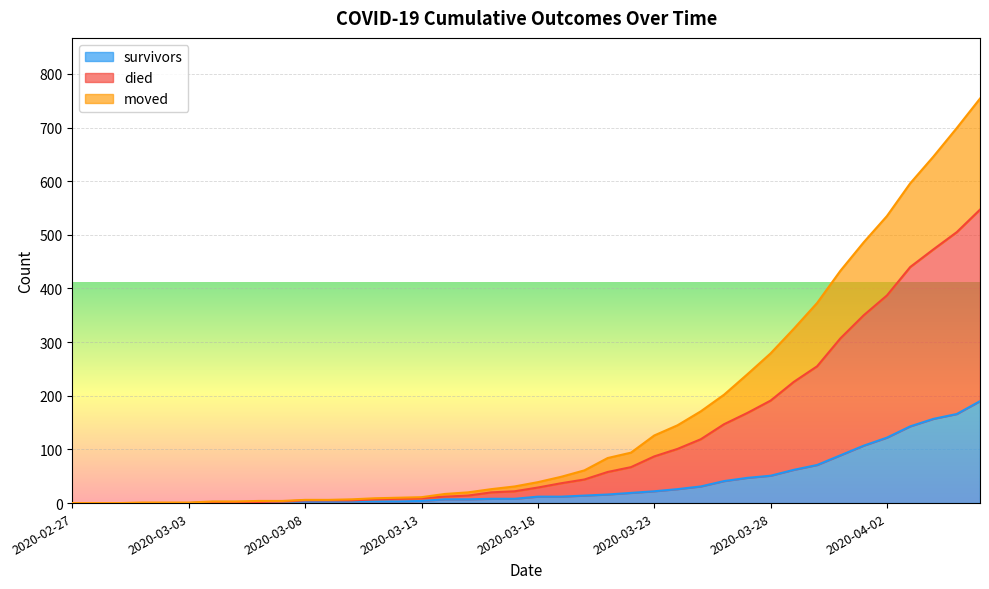

At which label is survivors closest to 95?

2020-03-31